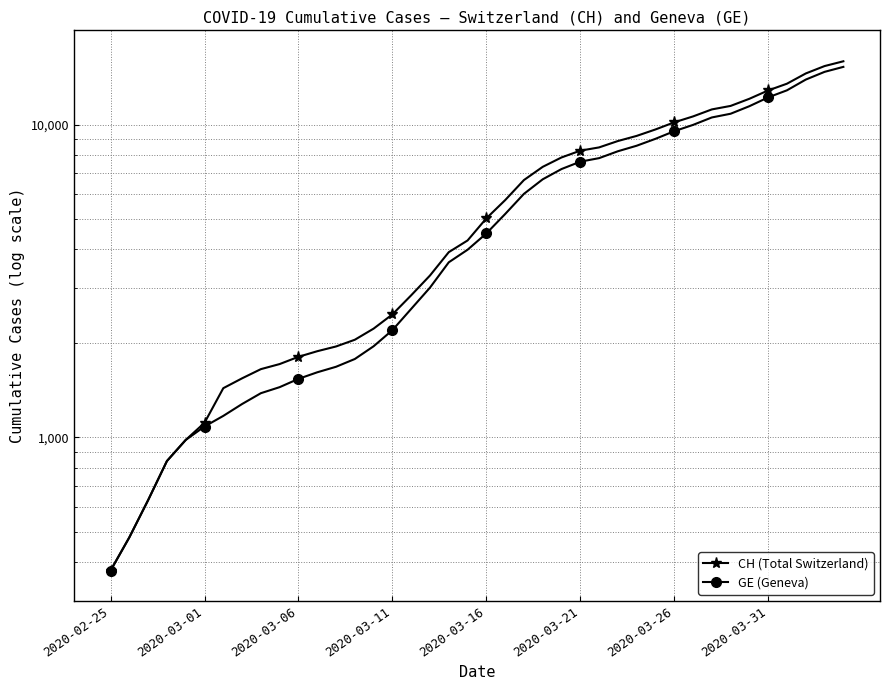

True or false: CH (Total Switzerland) and GE (Geneva) intersect in this chart.

False